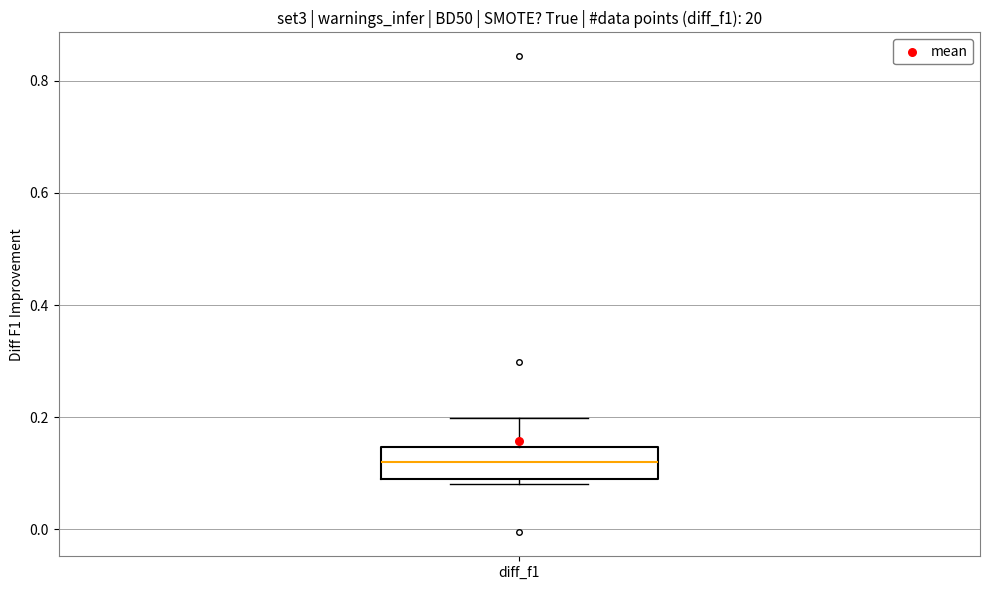

Transcribe this box plot: give where the median line is, the range the box spans, and where the two whiskers end, as read against the y-axis. The values are not printed on the chart, so give them approximately, as read against the axis.

median 0.12, box 0.10 to 0.14, whiskers 0.08 to 0.20